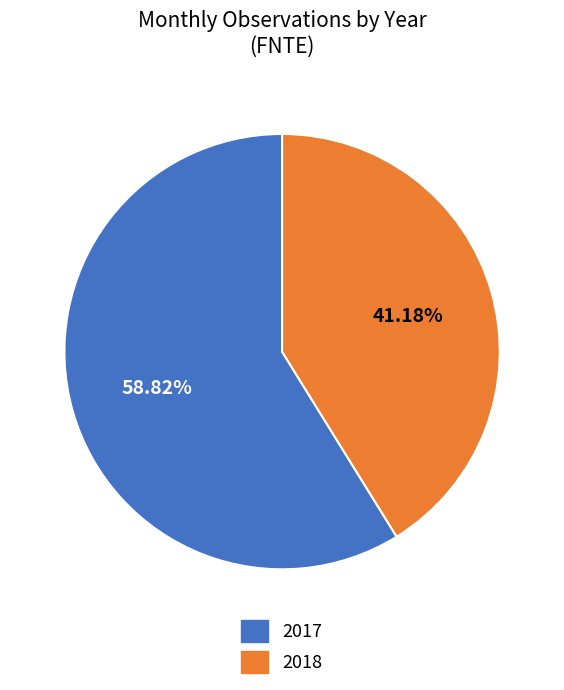

What percentage do 2018 and 2017 together represent?

100.0%